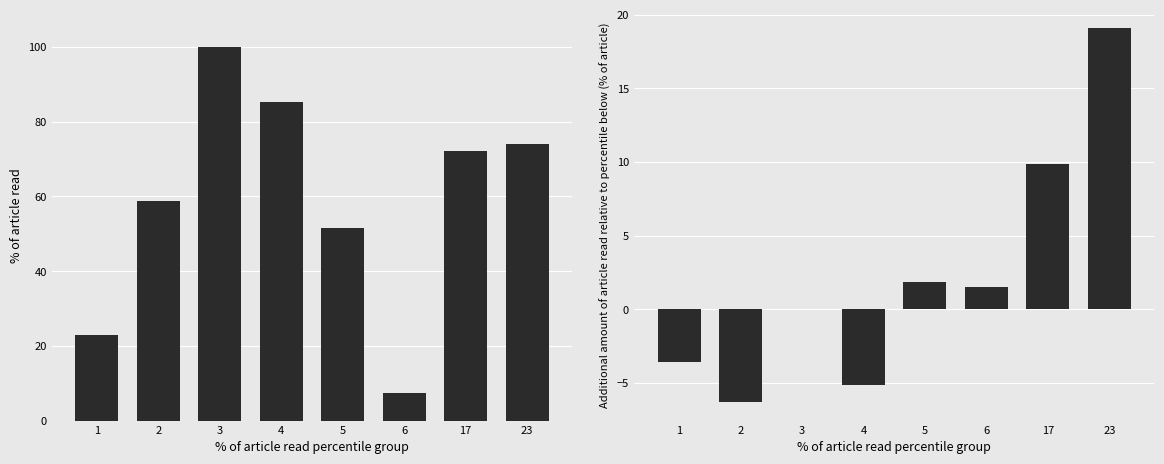

Where is col_1 normalized nearest to the value 53?

5